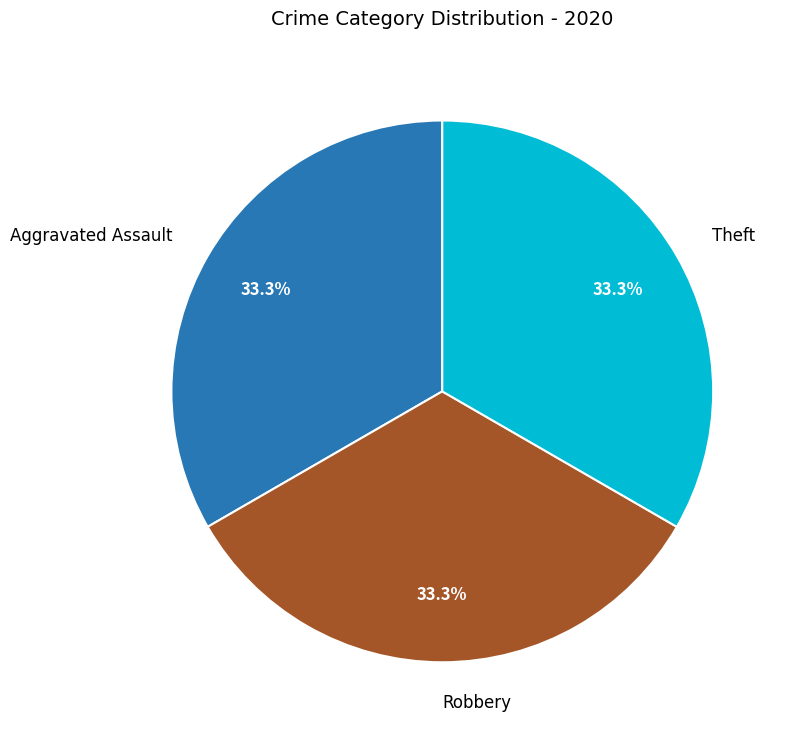

Count the number of slices in the pie.

3